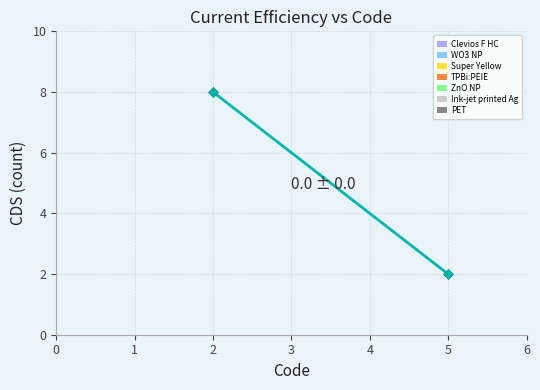

What is the minimum value shown in the chart?

2